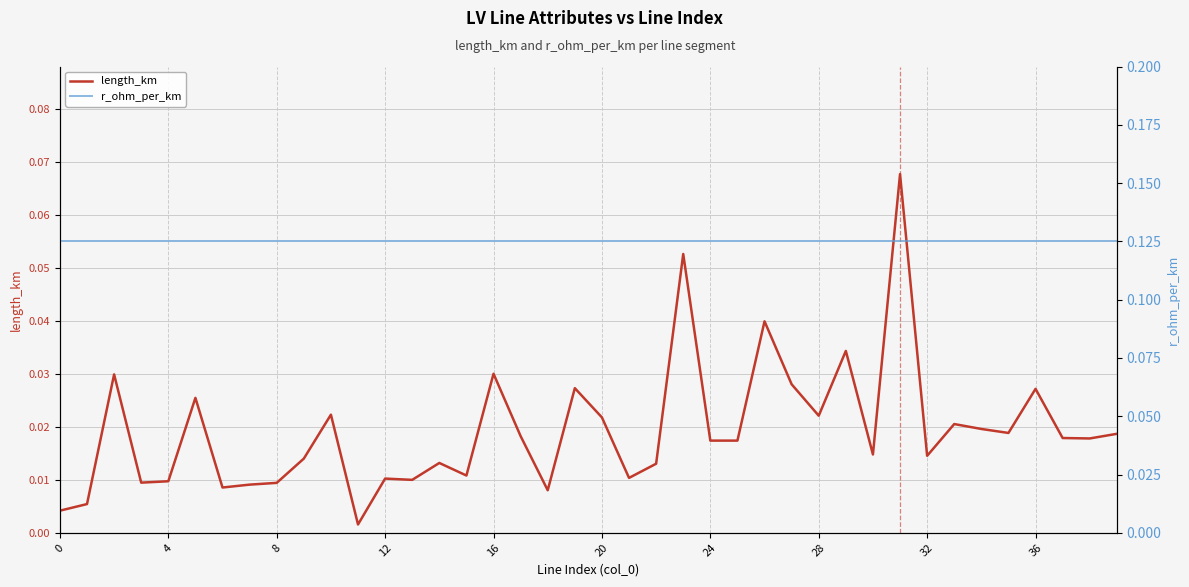

True or false: r_ohm_per_km and length_km intersect in this chart.

False